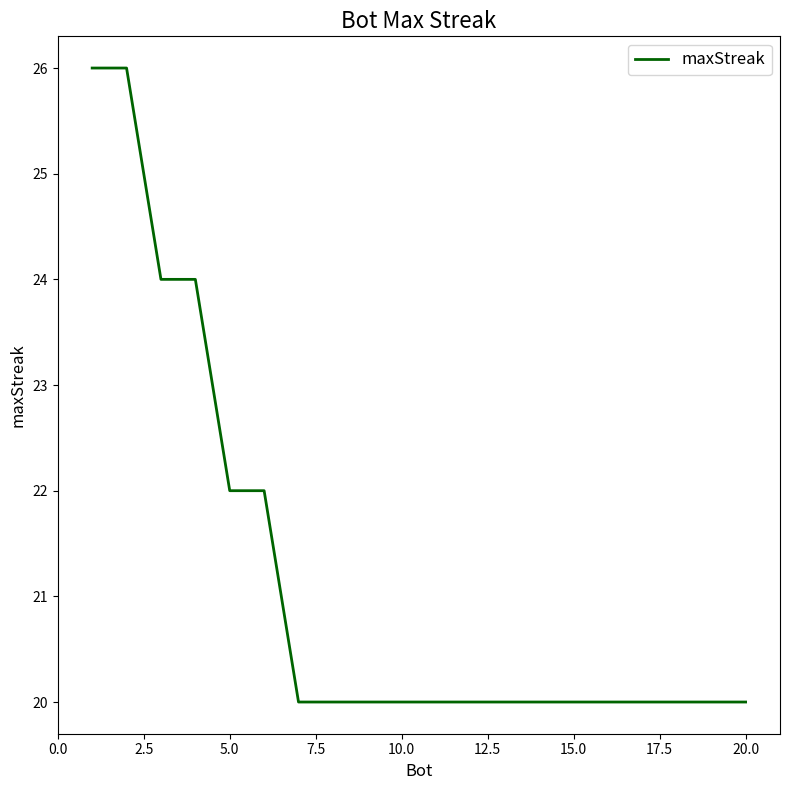

What is the greatest value displayed?

26